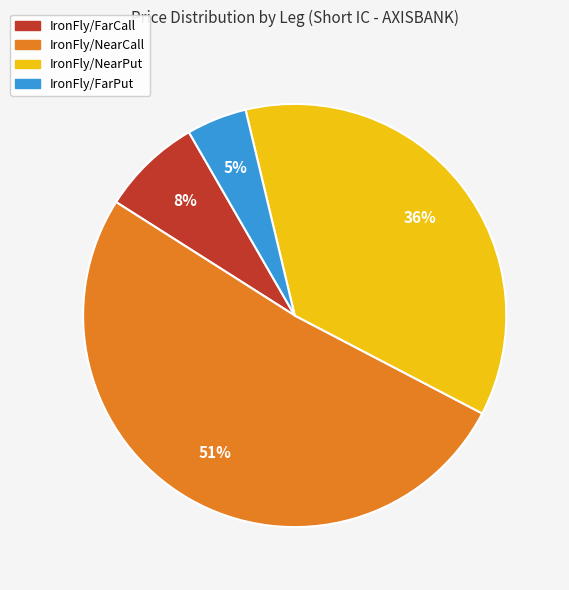

To the nearest percent, what portion does IronFly/NearCall represent?

51%